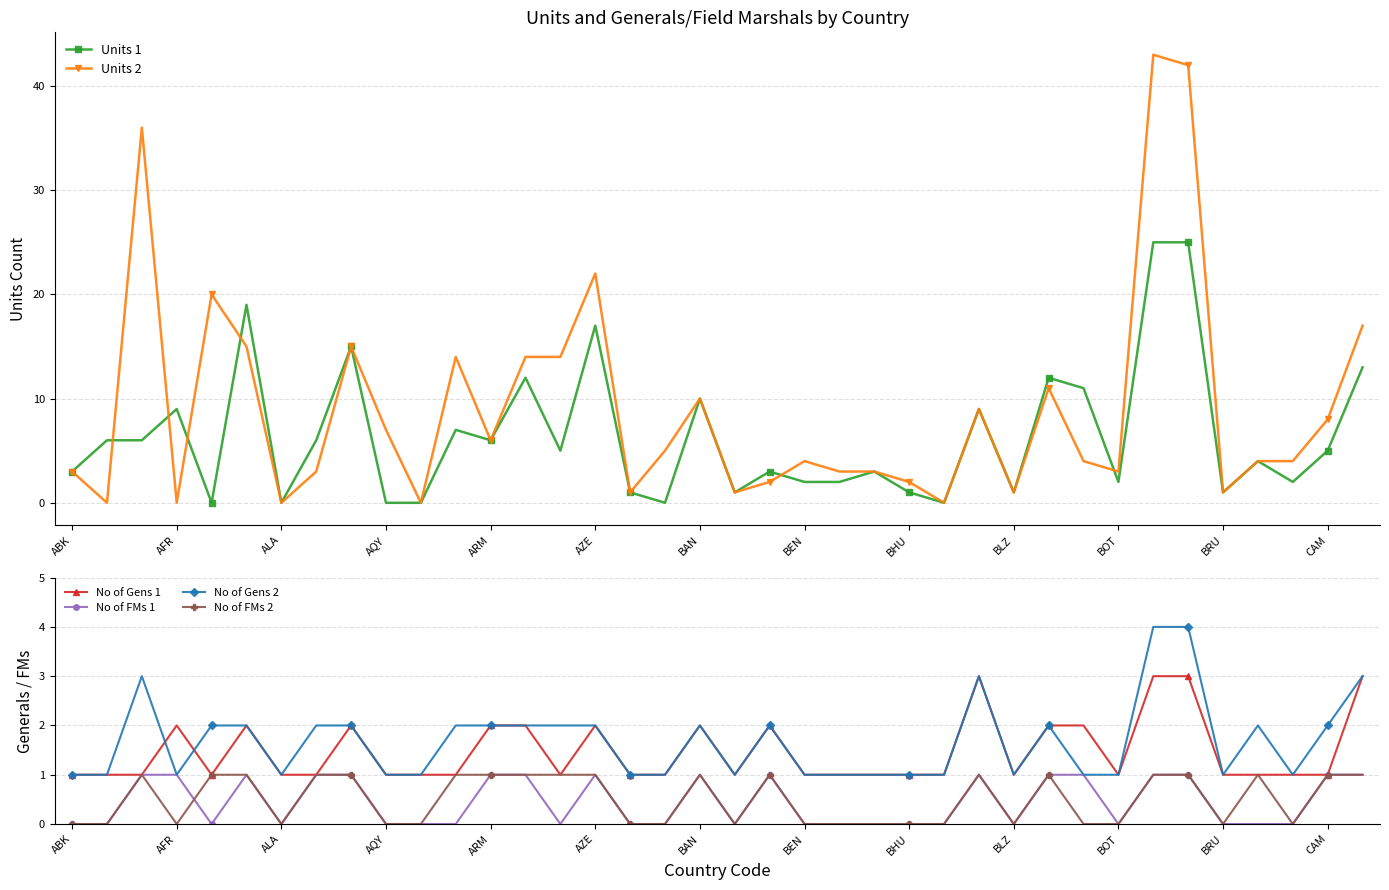

How many No of Gens 1 values are between 1 and 2?

34